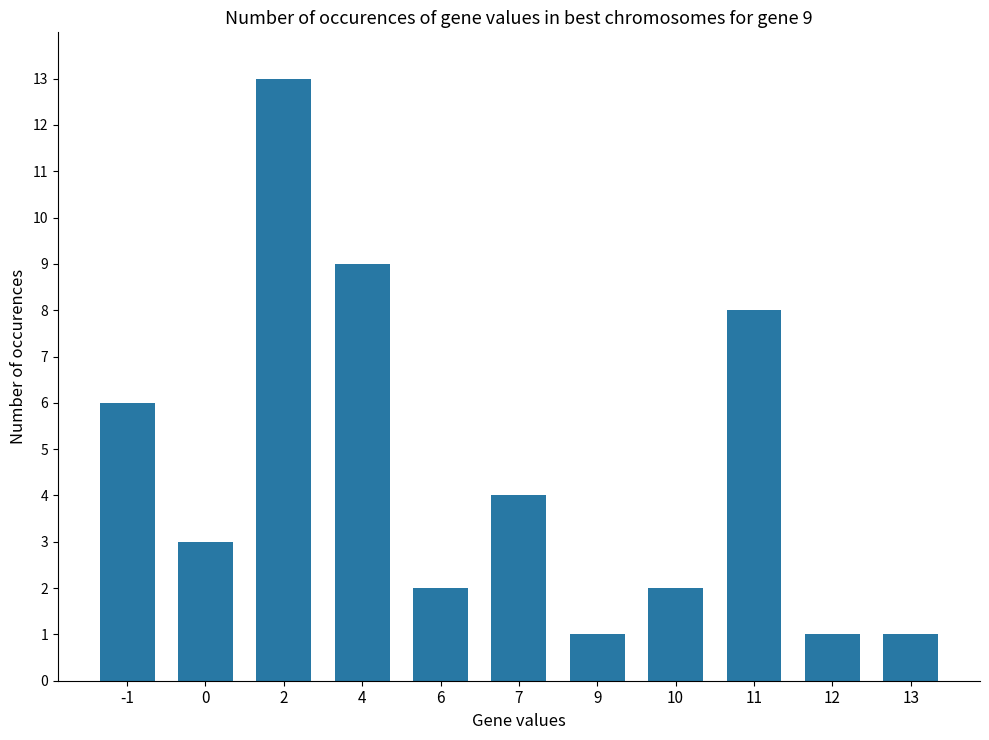

What is the difference between the maximum and minimum values?

12